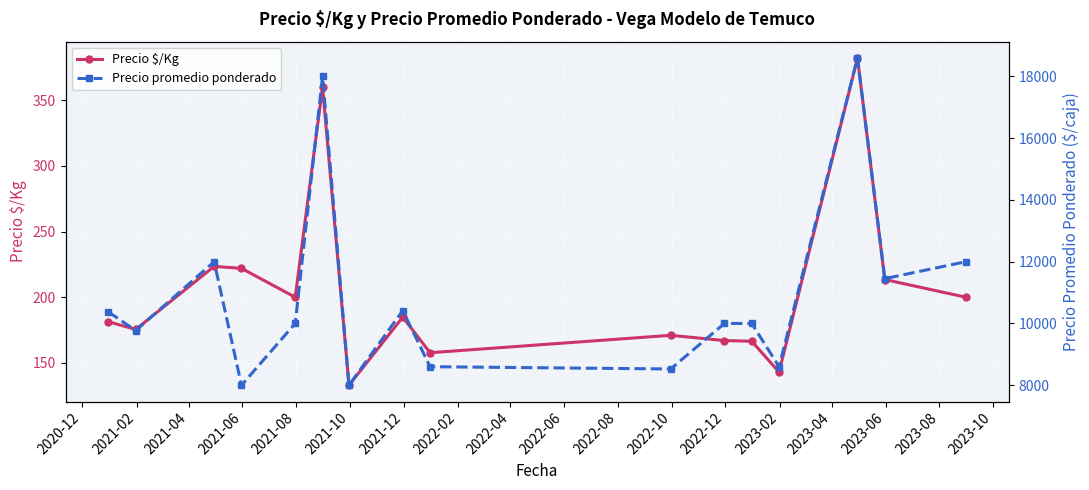

What is the value of the Precio $/Kg point at the 4th from the left?

222.0